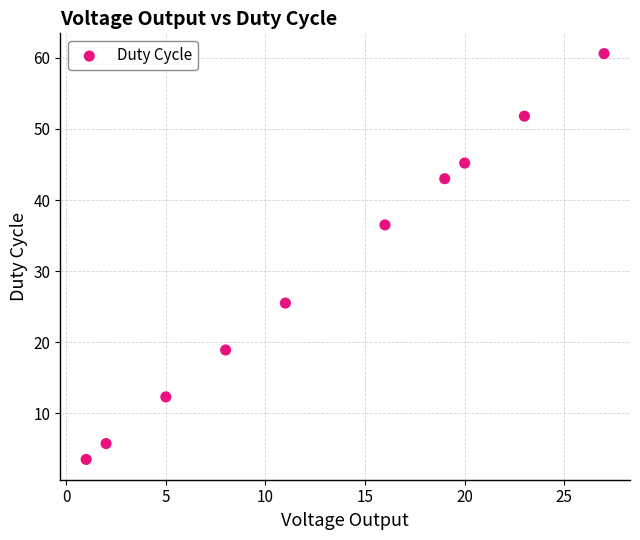

What Y value in the scatter plot is closest to 32?

36.5